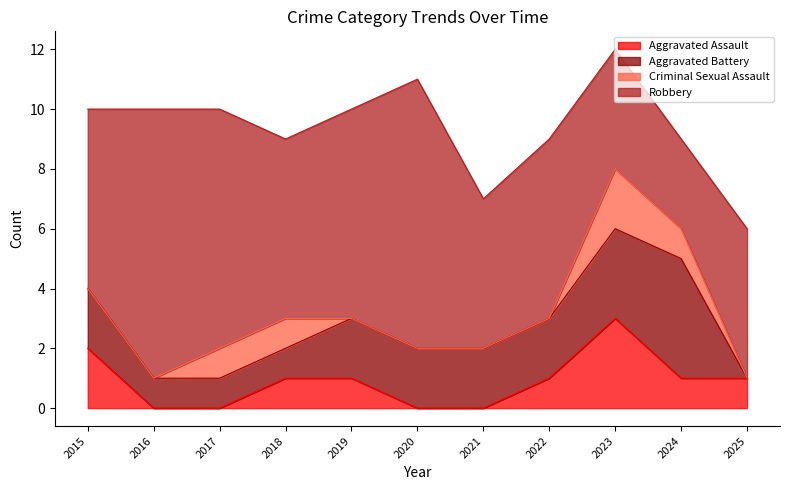

How many data points in Robbery are above 6?

4